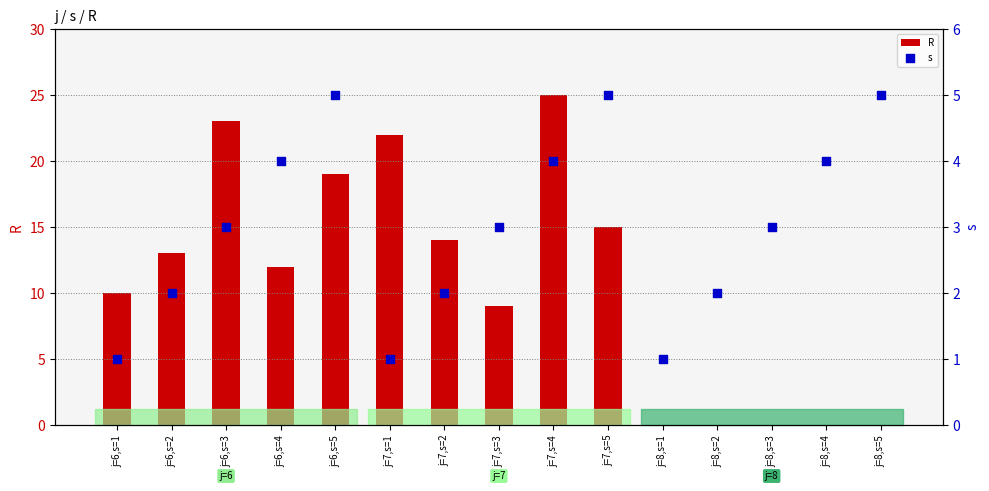

Which series reaches the maximum Y coordinate?

R